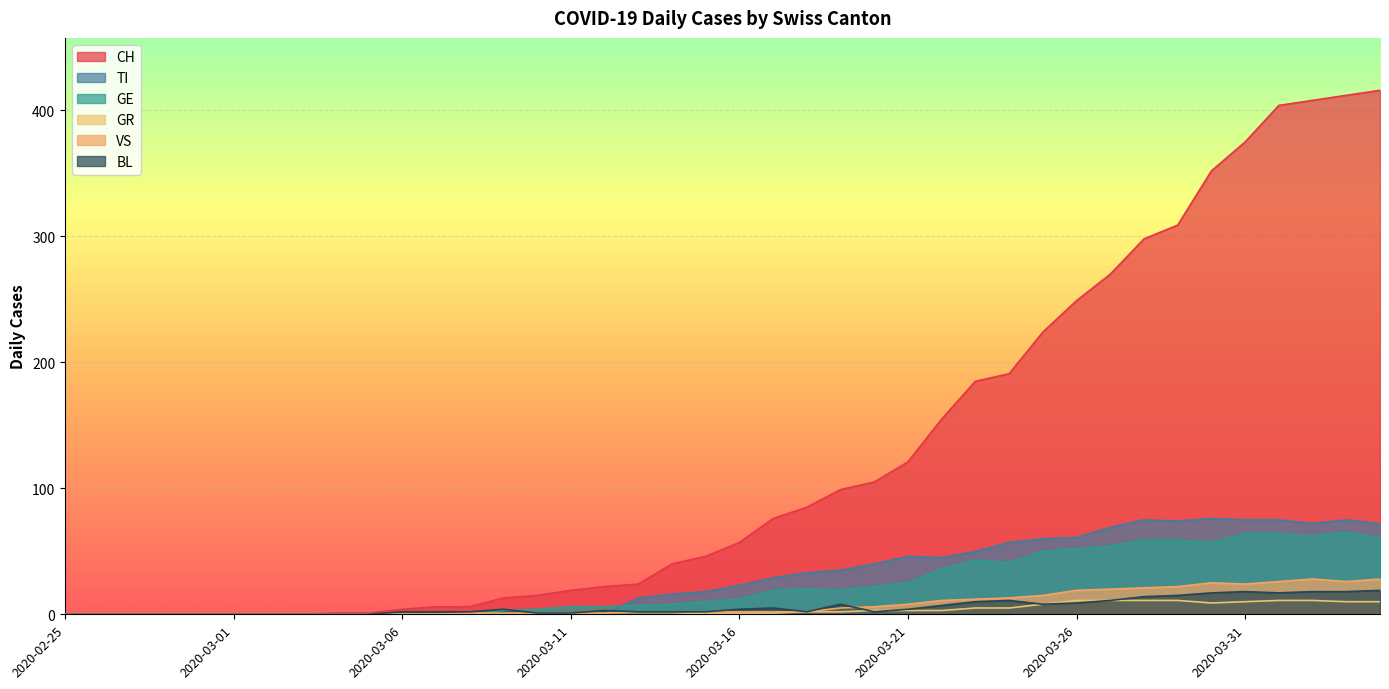

Which category has the highest value in the BL series?

2020-04-04